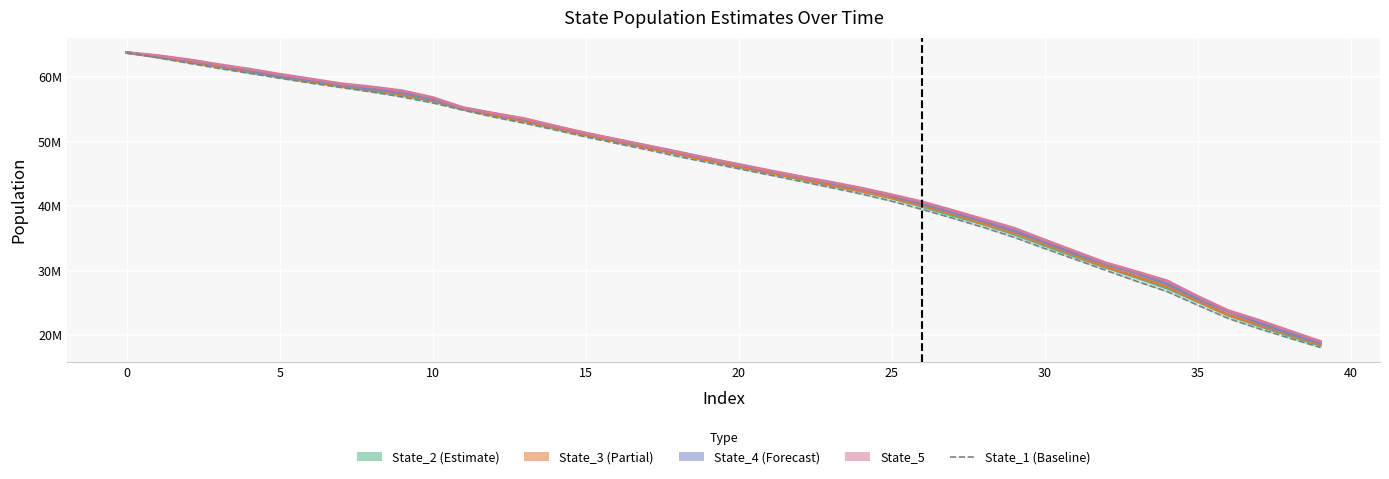

What is the label of the 16th point from the right?

24